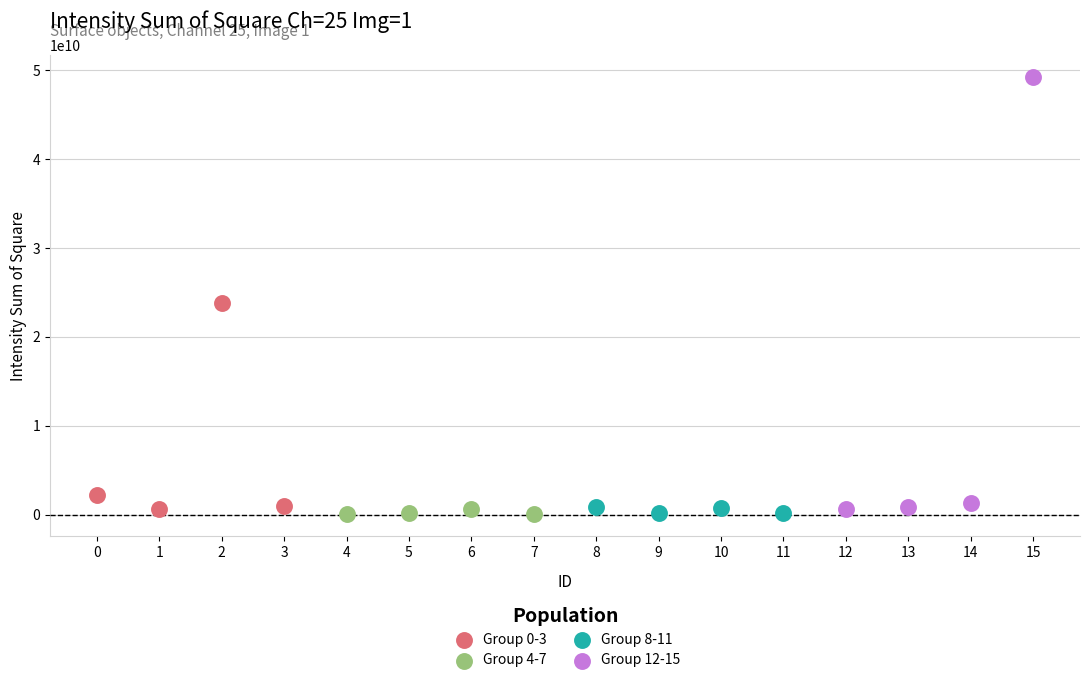

Which series has the largest Y range (max minus min)?

Group 12-15